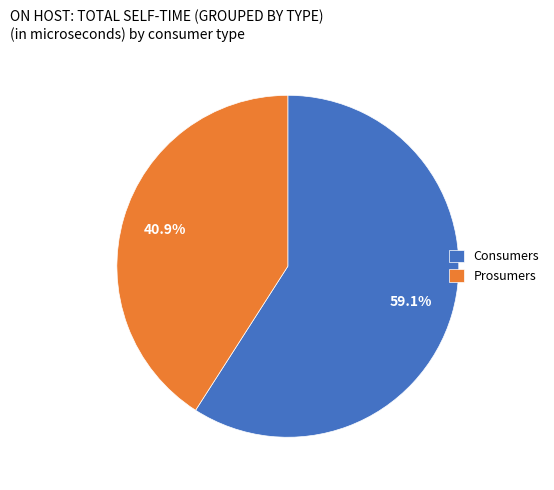

Combined, do Consumers and Prosumers account for over 50%?

Yes